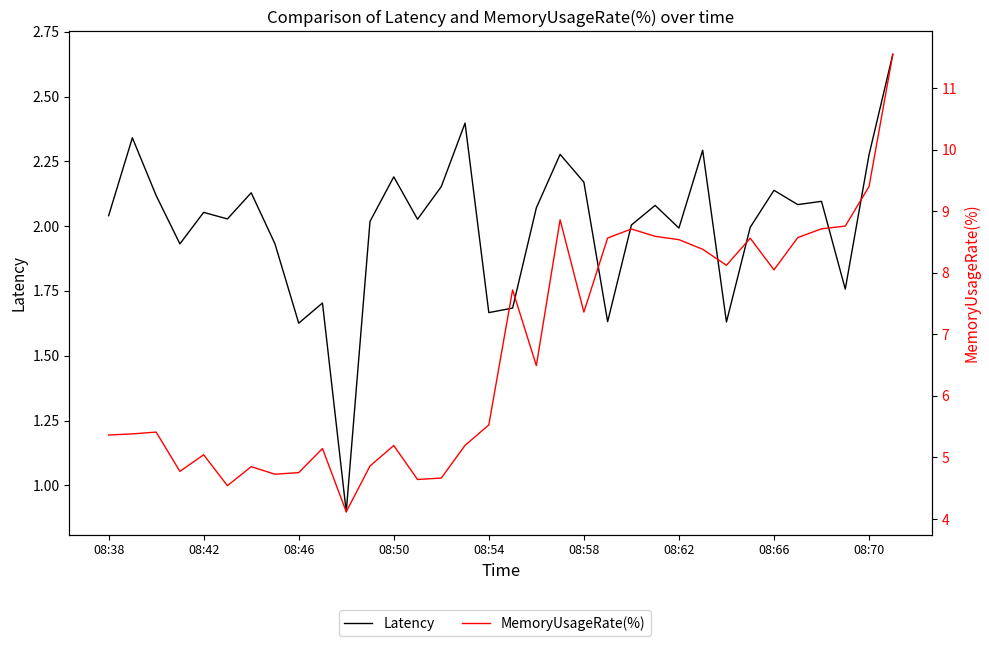

Does the chart display data point markers on the line(s)?

No